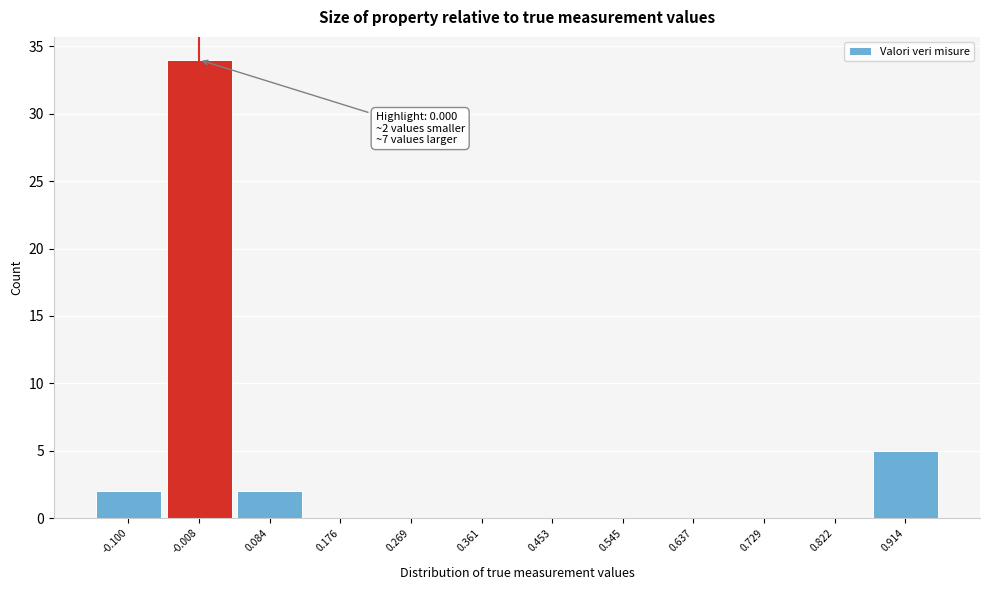

Reading left to right, extract all data points from this chart.

-0.100=2	-0.008=34	0.084=2	0.176=0	0.269=0	0.361=0	0.453=0	0.545=0	0.637=0	0.729=0	0.822=0	0.914=5